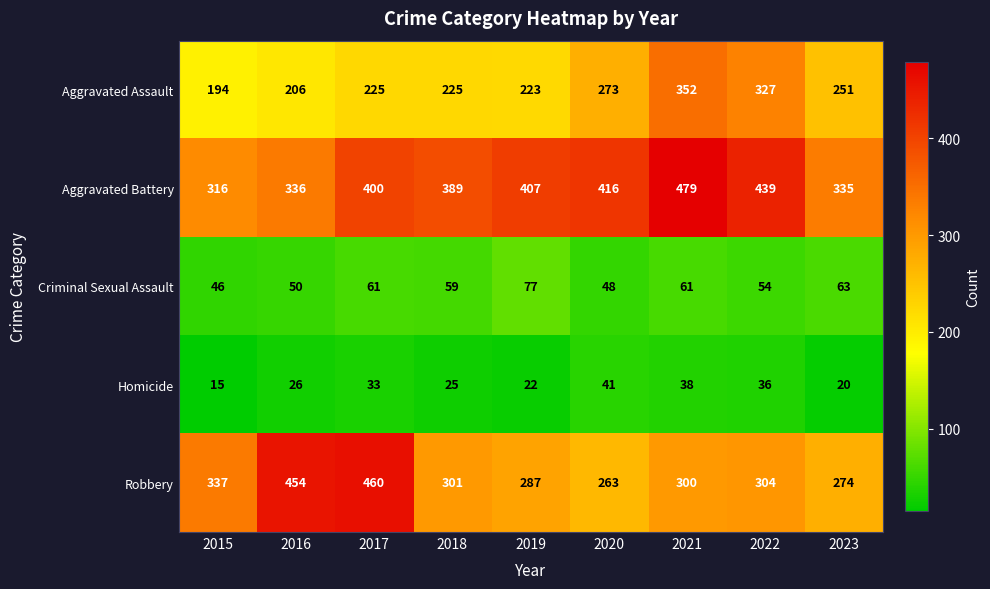

List the series in order of their peak value, lowest first.

Homicide, Criminal Sexual Assault, Aggravated Assault, Robbery, Aggravated Battery